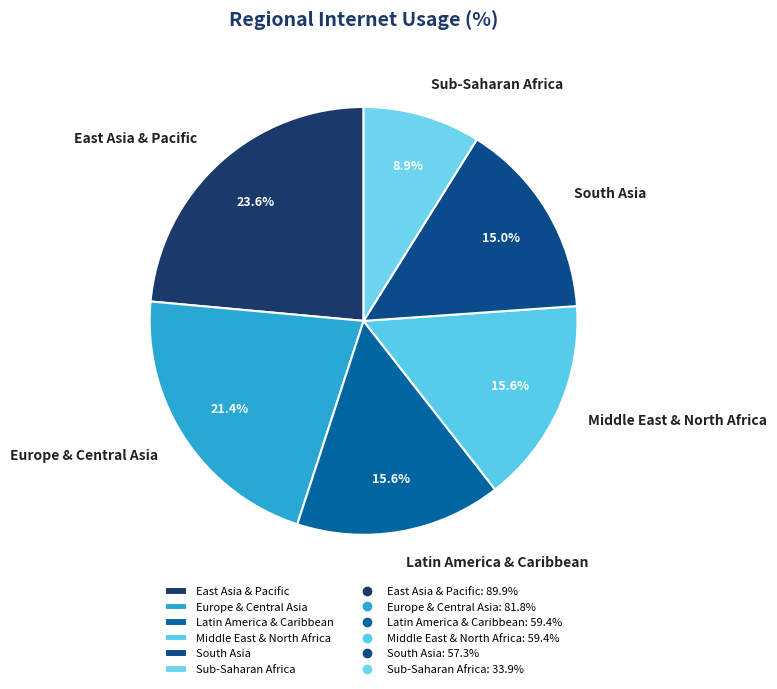

How much of the chart is everything except Middle East & North Africa?

84.4%